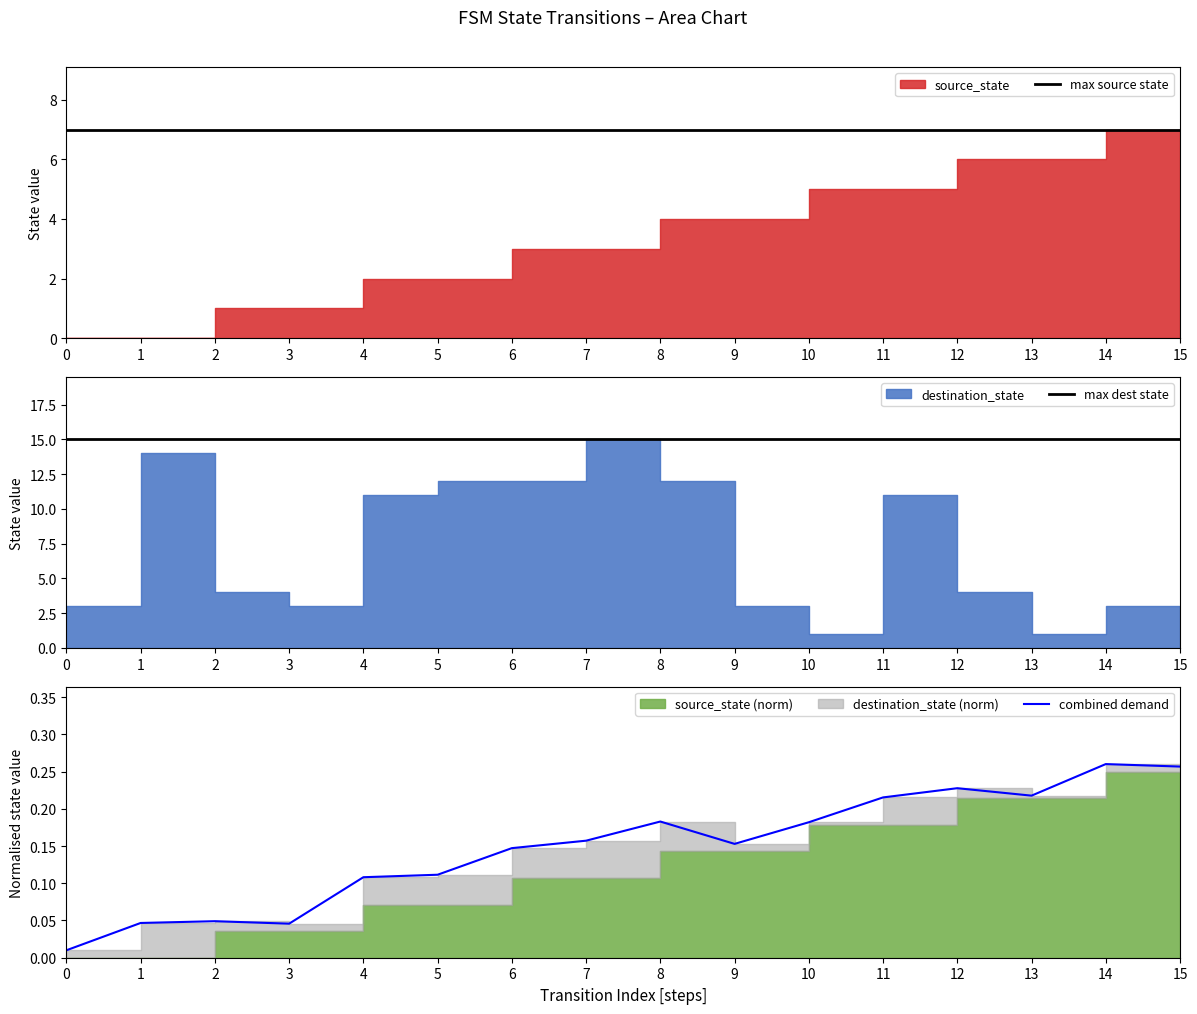

True or false: max source state has more than 0 interior local peaks.

False